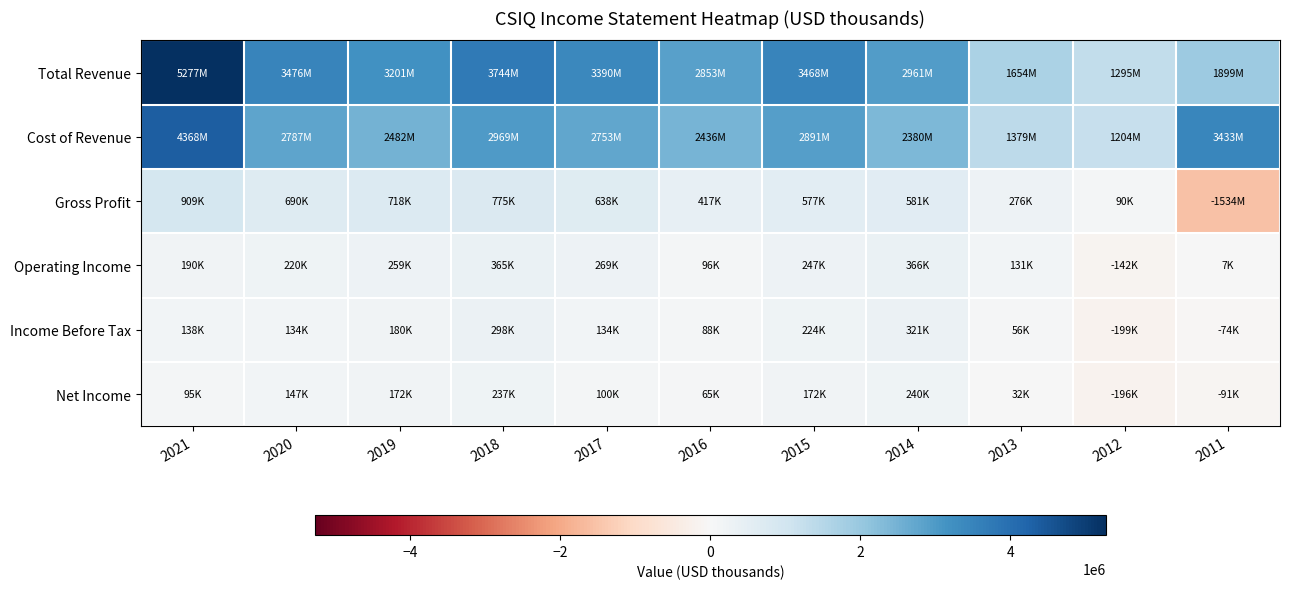

Between 2020 and 2013, which series saw the biggest shift?

Total Revenue